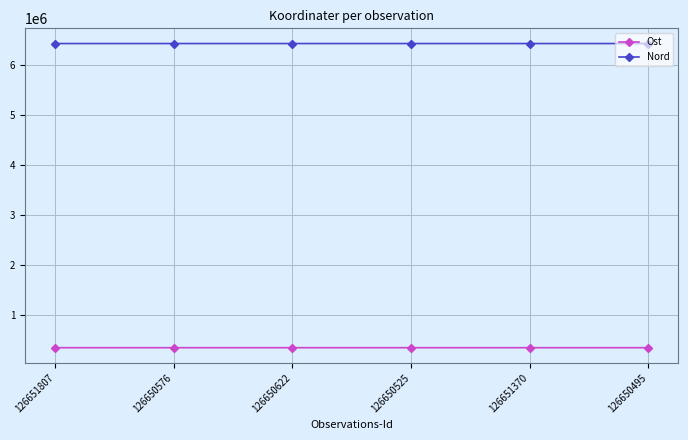

True or false: Ost and Nord cross at least once.

False